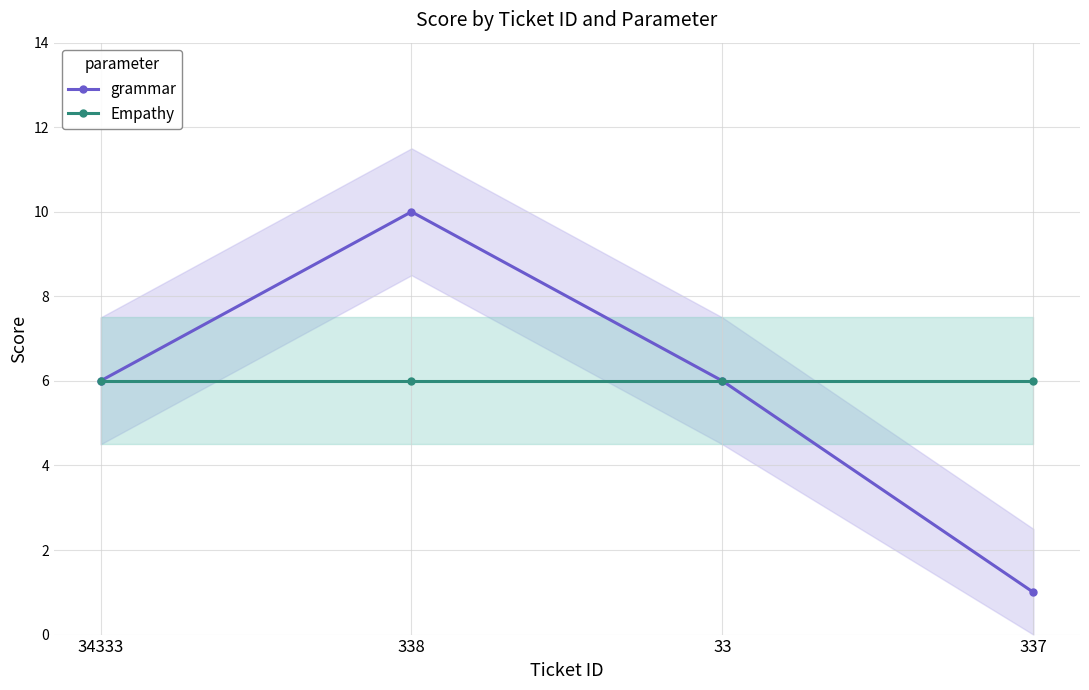

At which category is the sum across all series the highest?

338